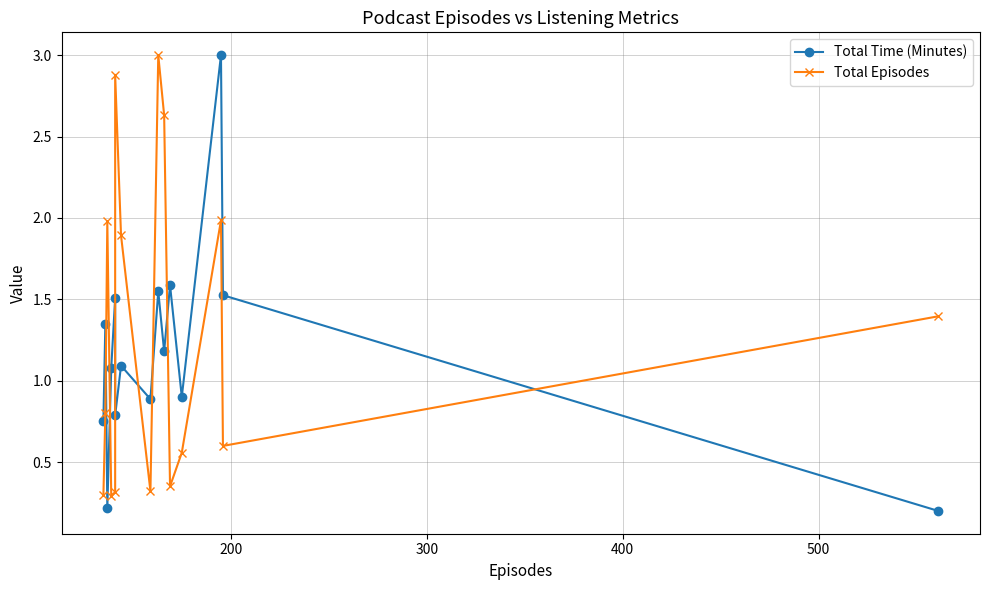

Which series has the largest total across all categories?

Total Episodes